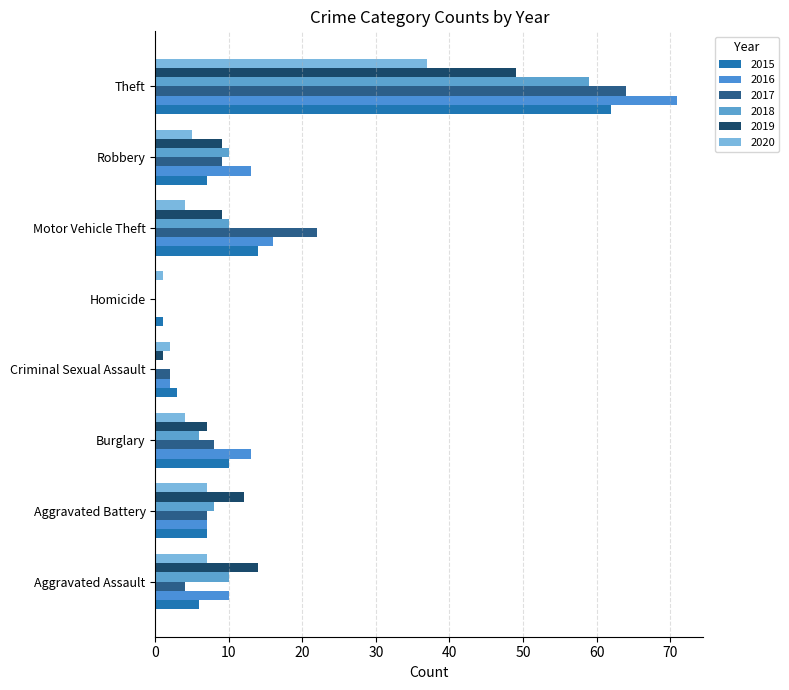

Which series changed the most between Aggravated Battery and Motor Vehicle Theft?

2017